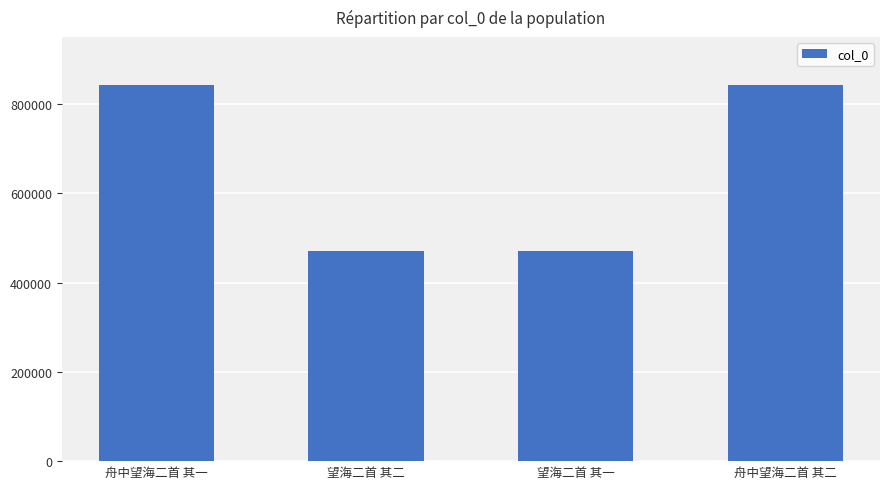

What is the difference between the maximum and minimum values?

372069